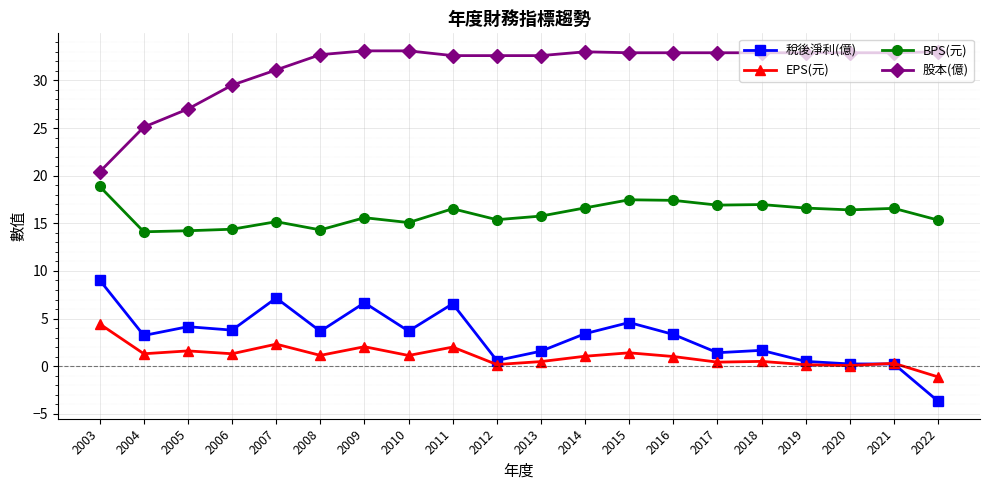

True or false: BPS(元) and 稅後淨利(億) intersect in this chart.

False